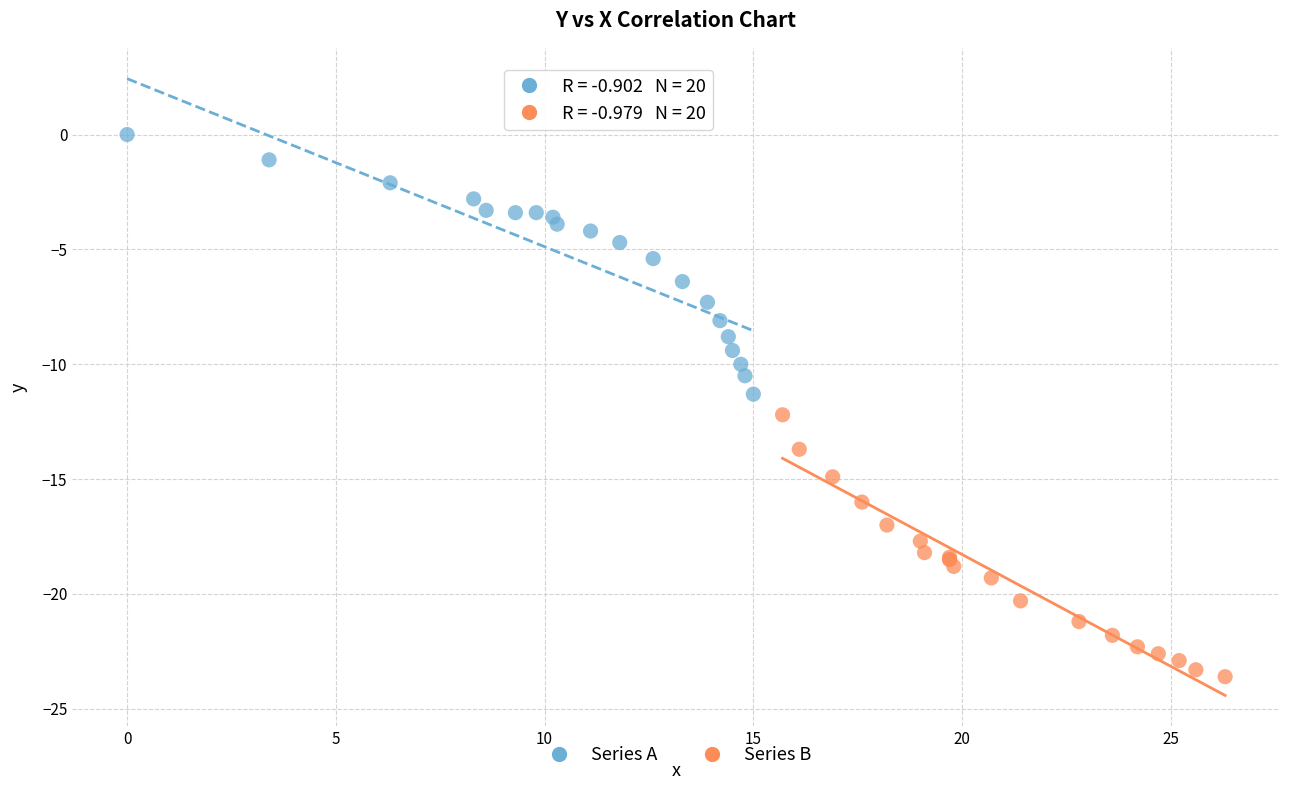

Which series contains the highest Y value?

Series A